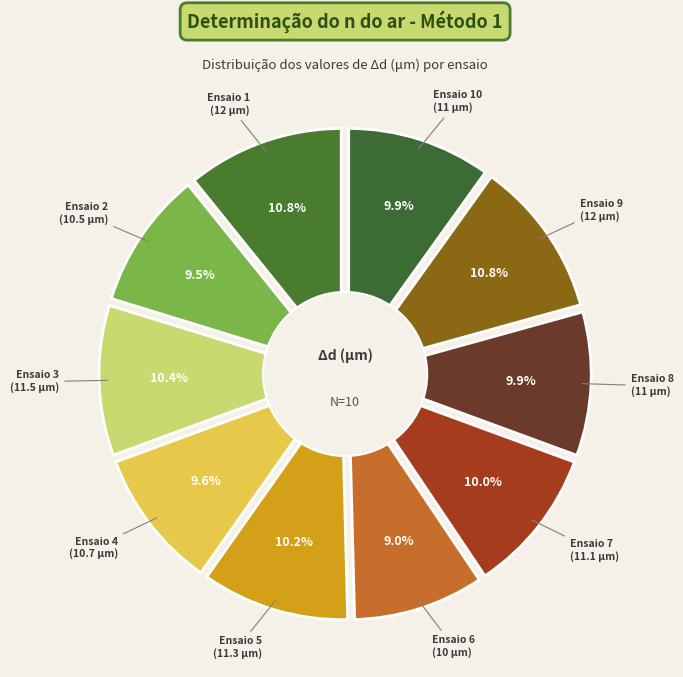

To the nearest percent, what portion does Ensaio 10 represent?

10%